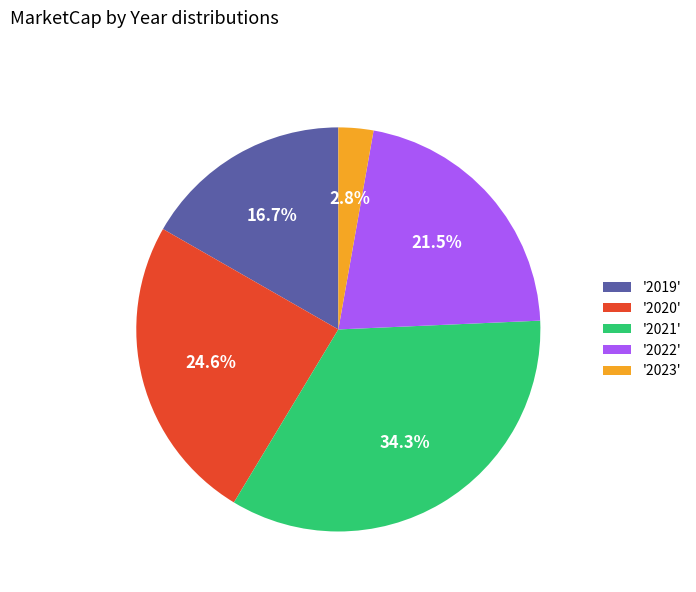

Rank the categories by value from highest to lowest.

'2021', '2020', '2022', '2019', '2023'